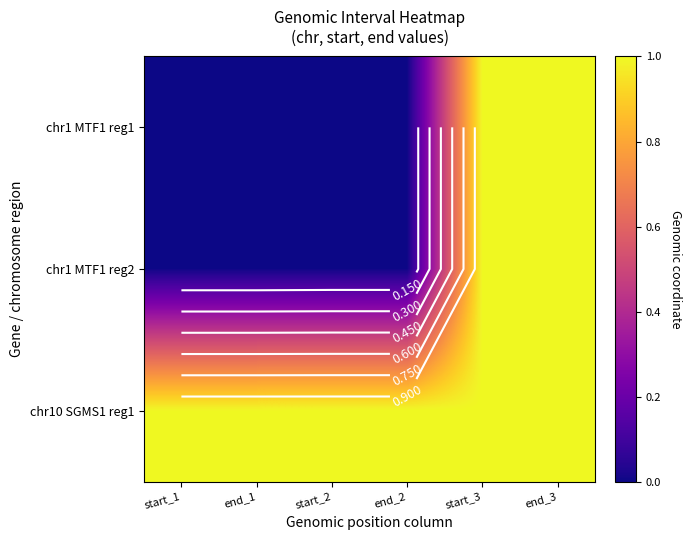

Which series changed the most between start_2 and end_3?

chr1 MTF1 reg1